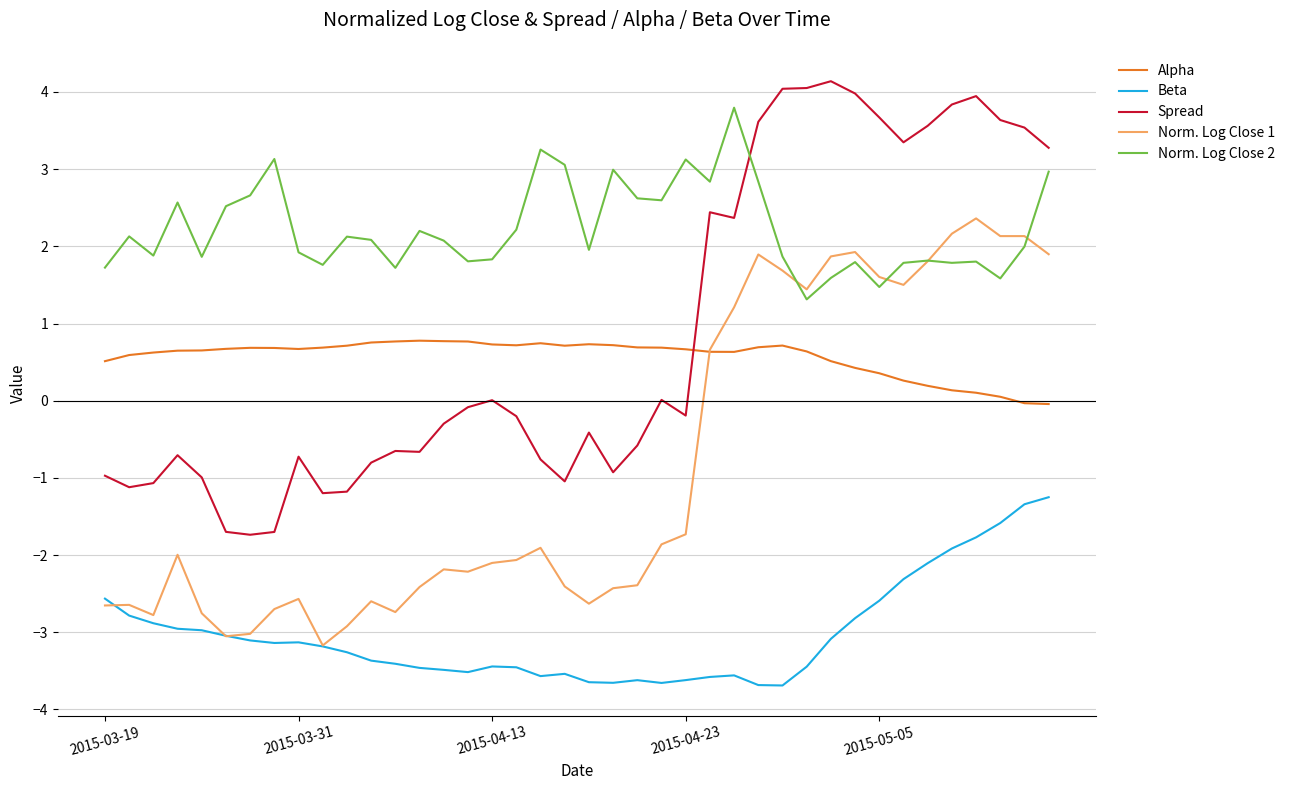

True or false: Beta and Spread intersect in this chart.

False